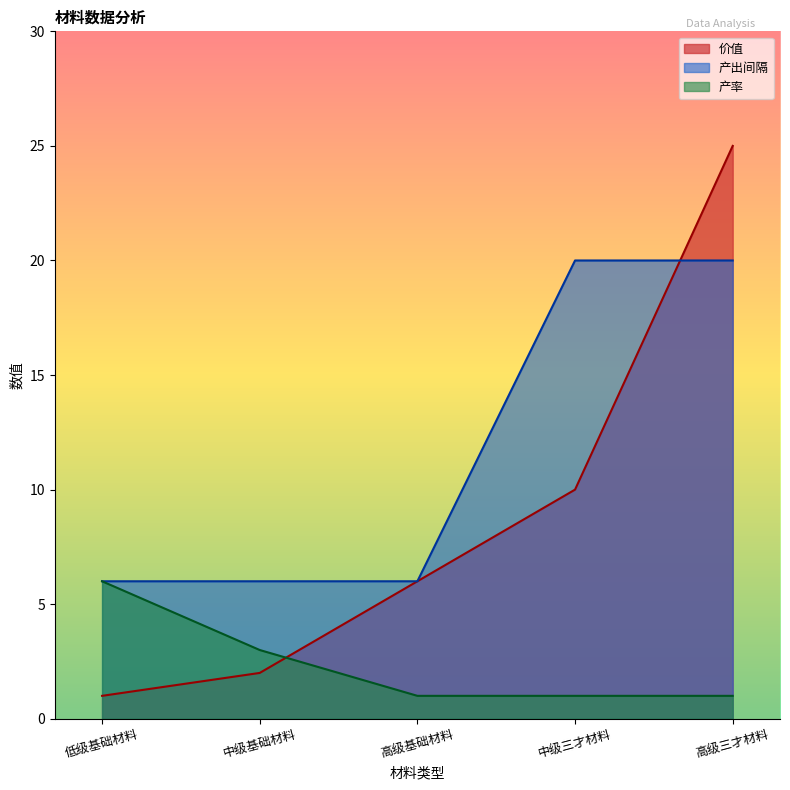

How many lines are shown in the chart?

3